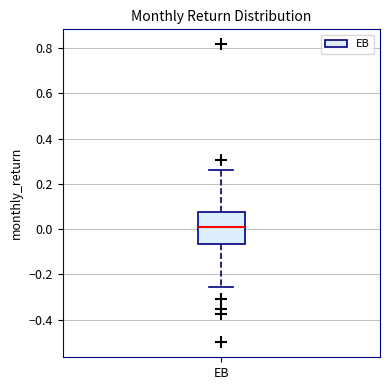

Where does the lower whisker of the box for EB end on the y-axis? The values are not printed on the chart, so give them approximately, as read against the axis.

-0.26